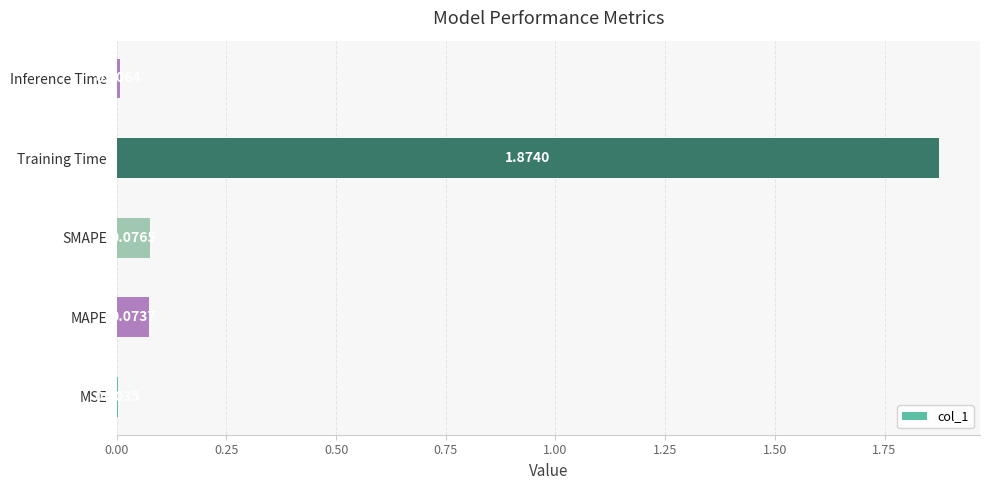

Which category has the highest value across all series?

Training Time